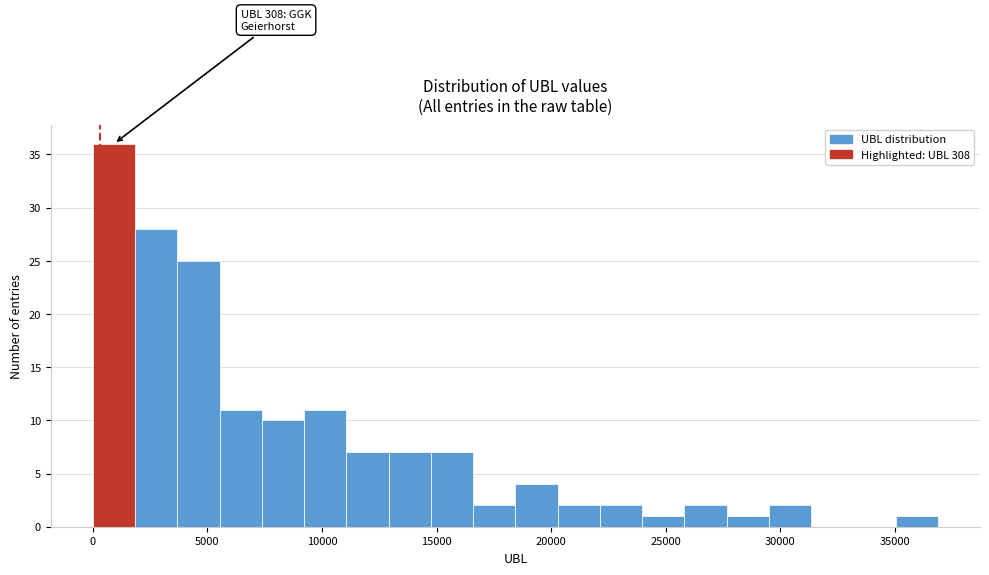

Read against the x-axis, roughly where is the centre of the tallest bar?

1000